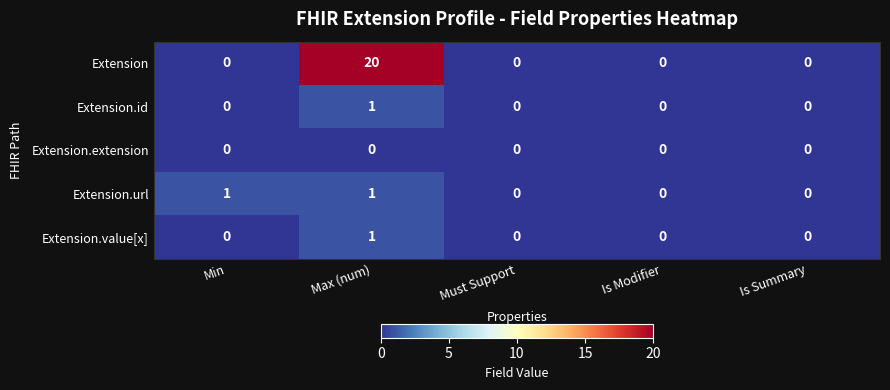

At how many categories does at least one series exceed 6?

1